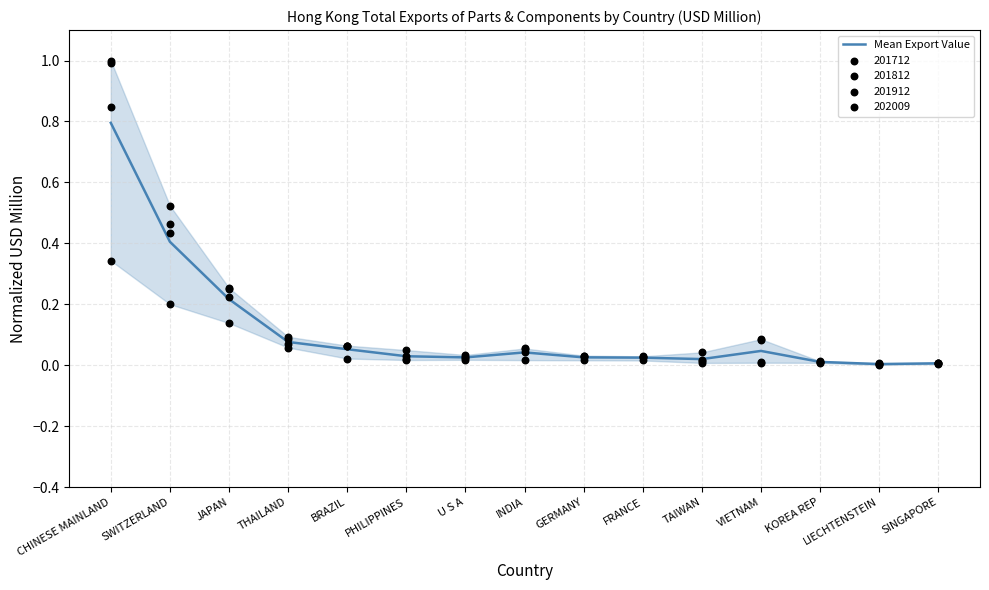

What is the change in value from THAILAND to KOREA REP?

-0.1